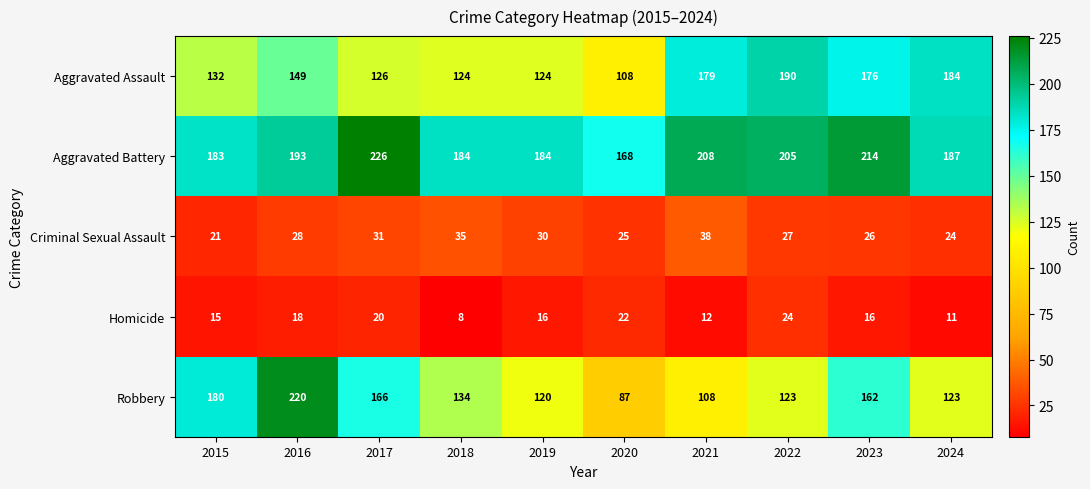

At which label is Robbery closest to 153?

2023